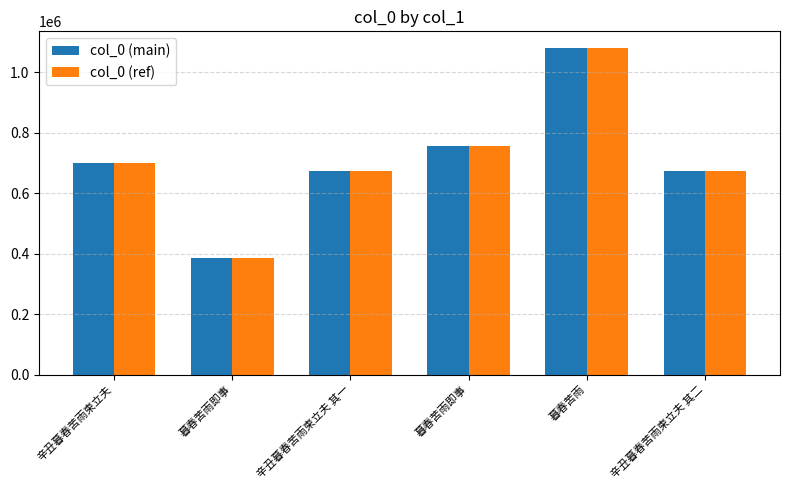

How many categories are shown in the chart?

6